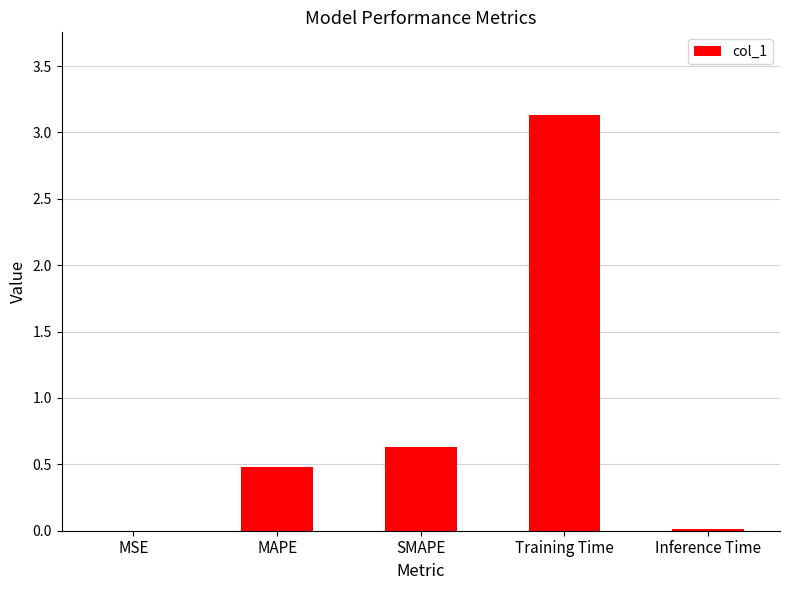

What is the sum of all values?

4.3